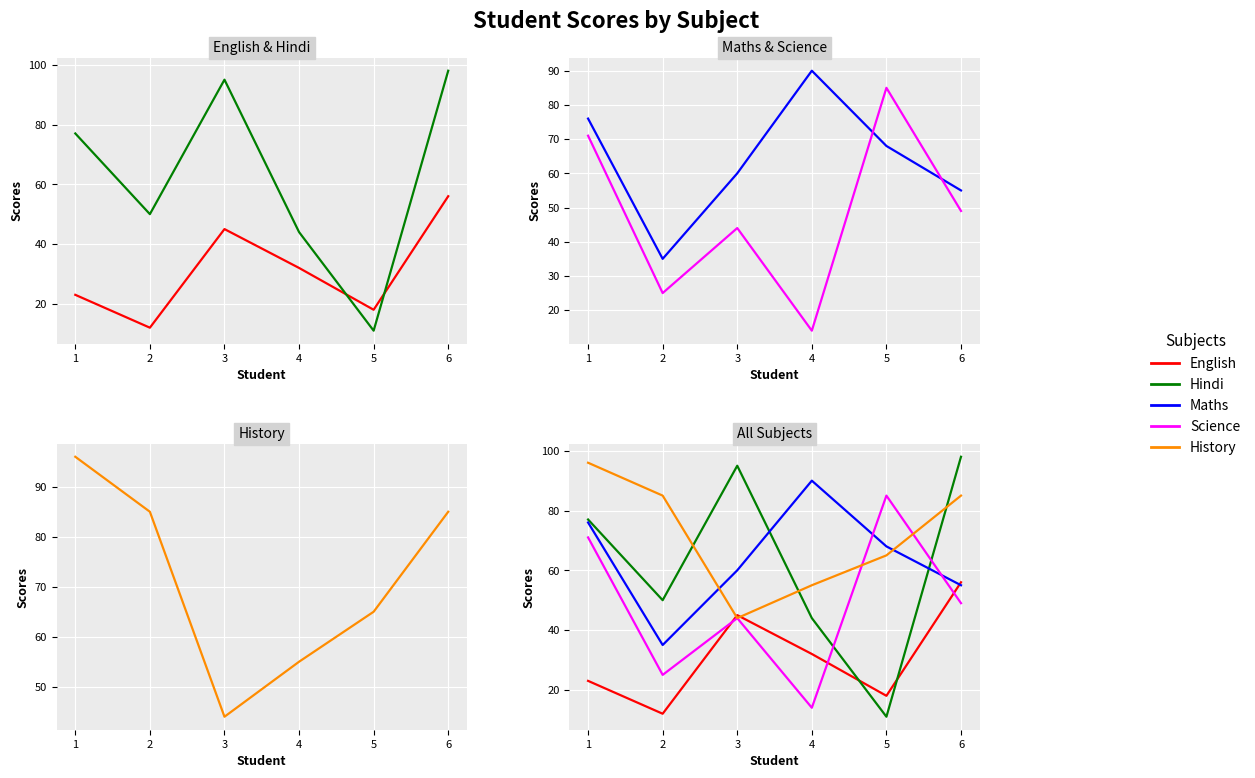

The value of English at 6 is 56. True or false?

True